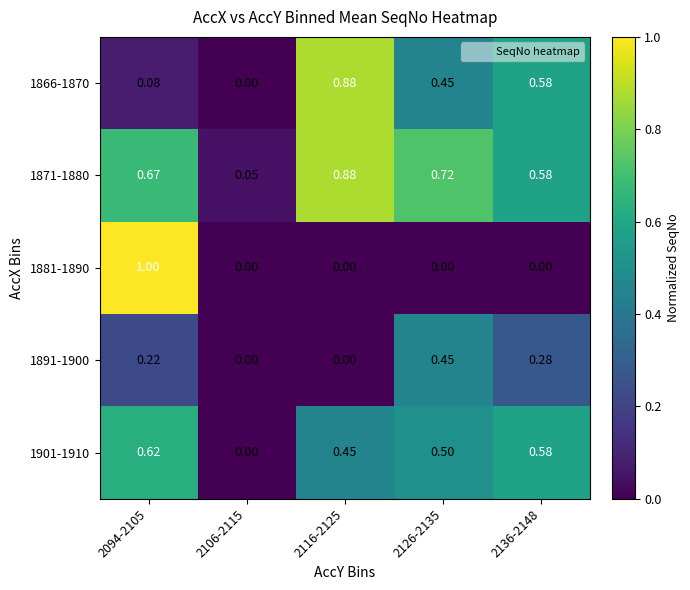

Reading left to right, transcribe all the data shown in this chart.

1866-1870: 2094-2105=0.1	2106-2115=0.0	2116-2125=0.9	2126-2135=0.5	2136-2148=0.6
1871-1880: 2094-2105=0.7	2106-2115=0.1	2116-2125=0.9	2126-2135=0.7	2136-2148=0.6
1881-1890: 2094-2105=1.0	2106-2115=0.0	2116-2125=0.0	2126-2135=0.0	2136-2148=0.0
1891-1900: 2094-2105=0.2	2106-2115=0.0	2116-2125=0.0	2126-2135=0.5	2136-2148=0.3
1901-1910: 2094-2105=0.6	2106-2115=0.0	2116-2125=0.5	2126-2135=0.5	2136-2148=0.6